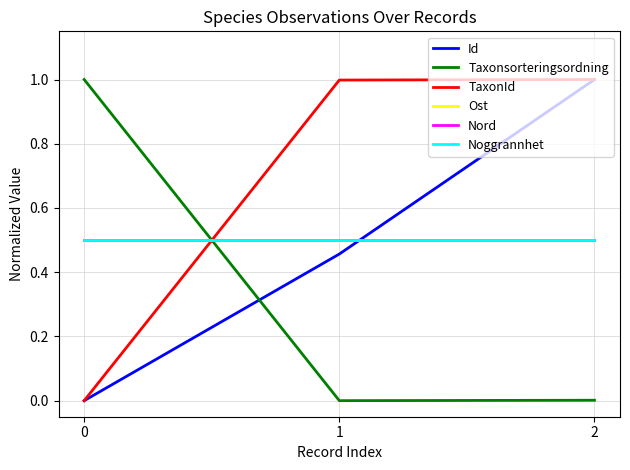

Is this an area chart (filled region under the line)?

No